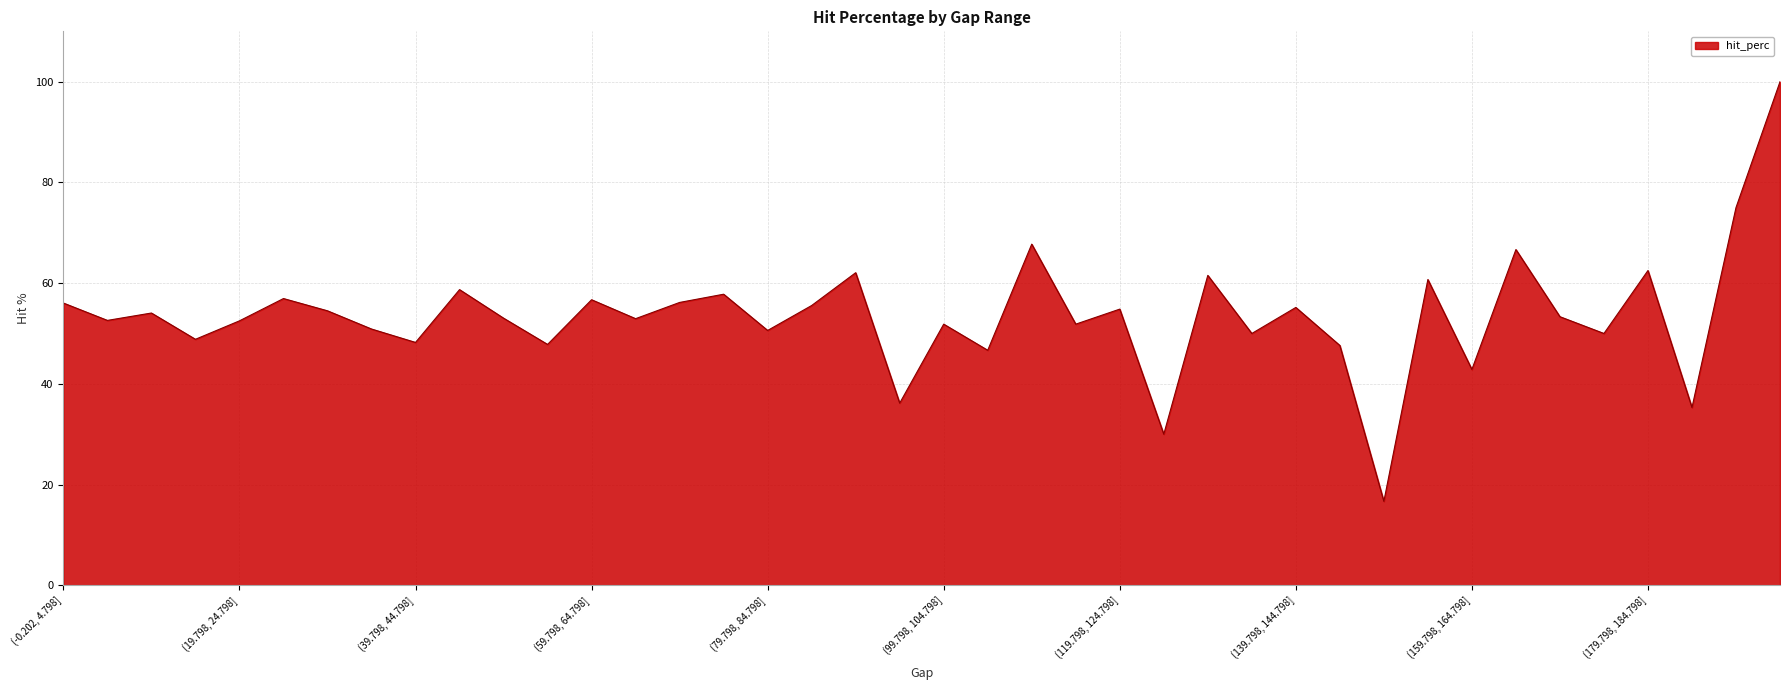

Count the number of categories in the chart.

40